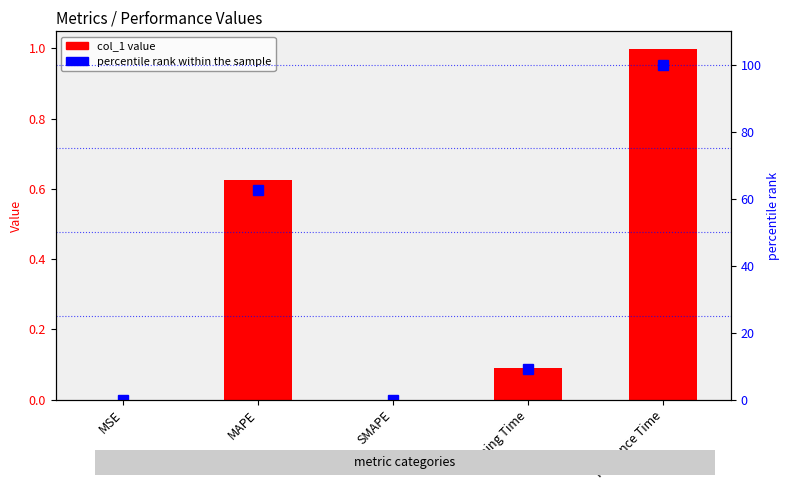

What is the label of the 1st bar from the left?

MSE